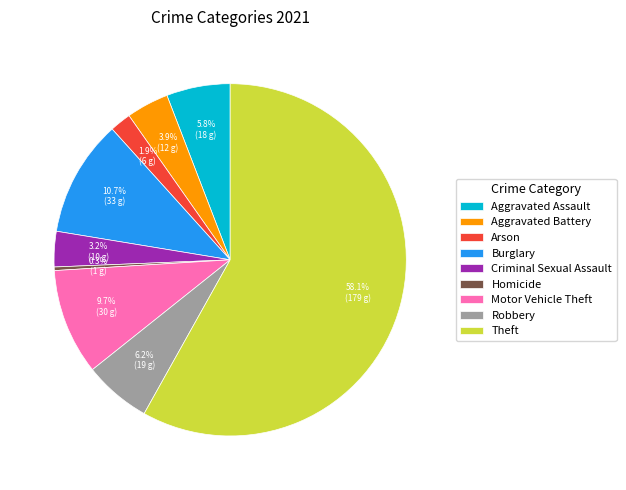

The Motor Vehicle Theft slice represents 10% of the pie. True or false?

True